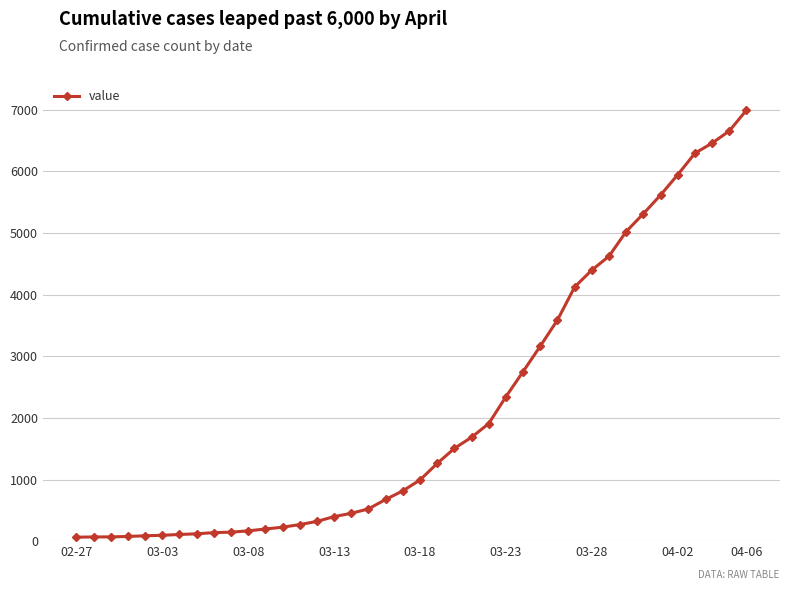

What is the difference between the maximum and minimum values?

6931